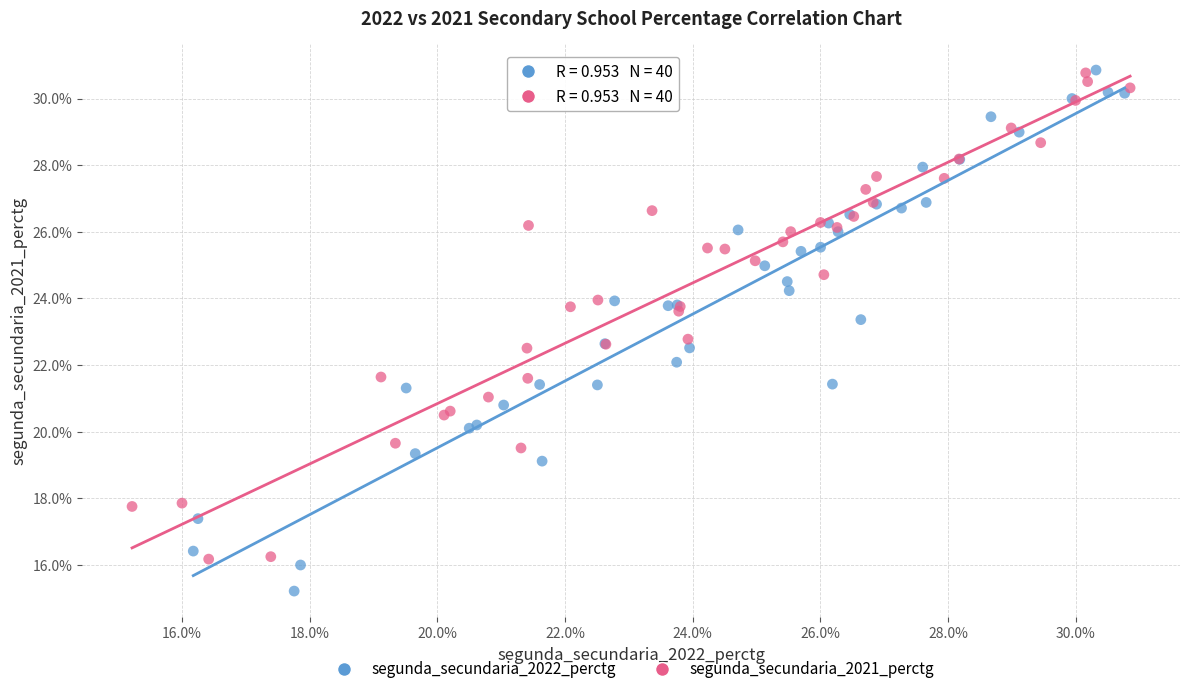

What are all the series names shown in the legend?

segunda_secundaria_2022_perctg, segunda_secundaria_2021_perctg